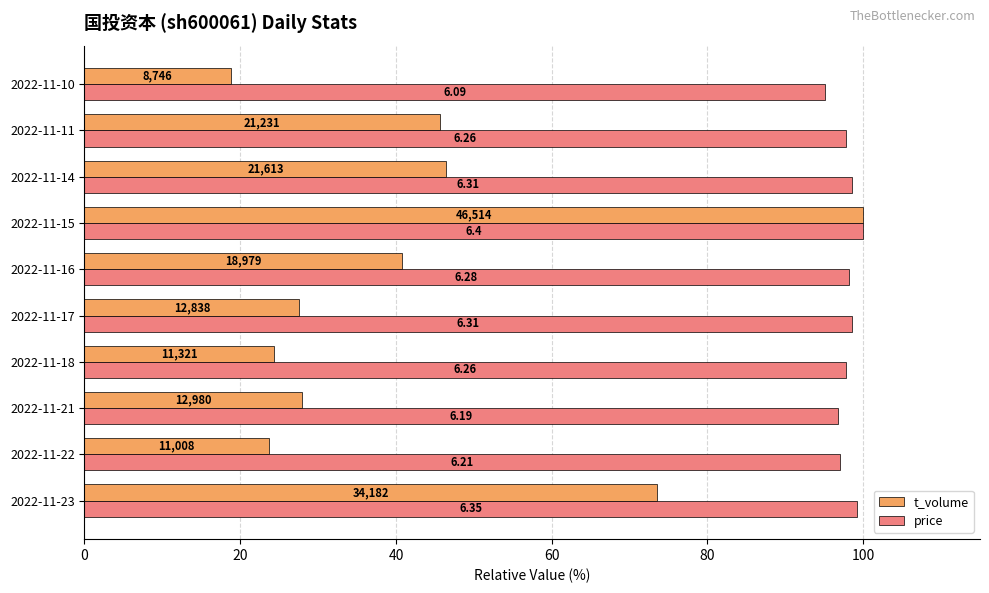

What are all the series names shown in the legend?

t_volume, price